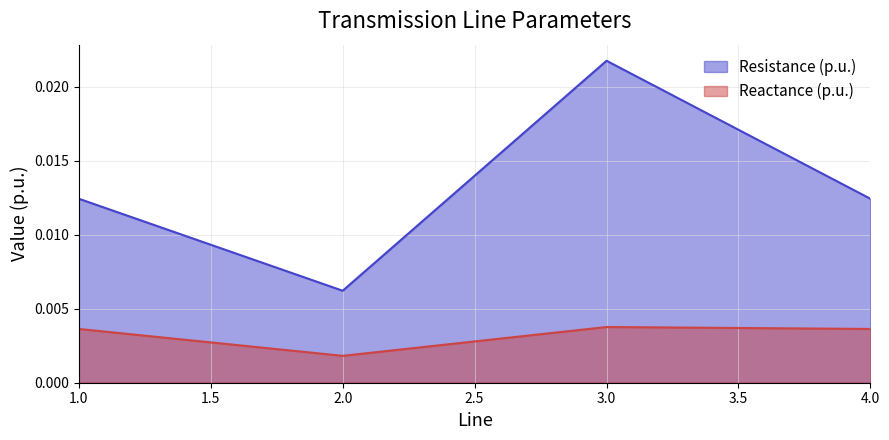

At which category is the sum across all series the highest?

3.0